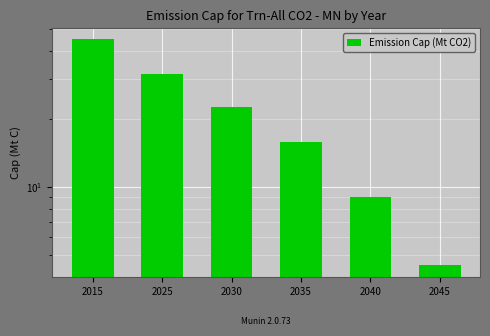

The chart shows a value of 4.6 at 2035. True or false?

False